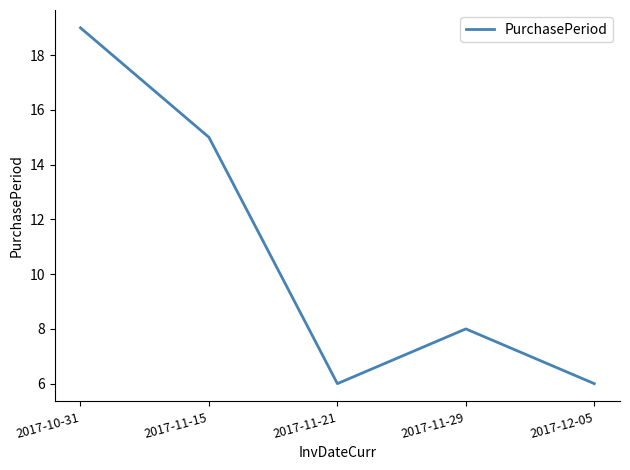

What is the difference between the maximum and second lowest values?

13